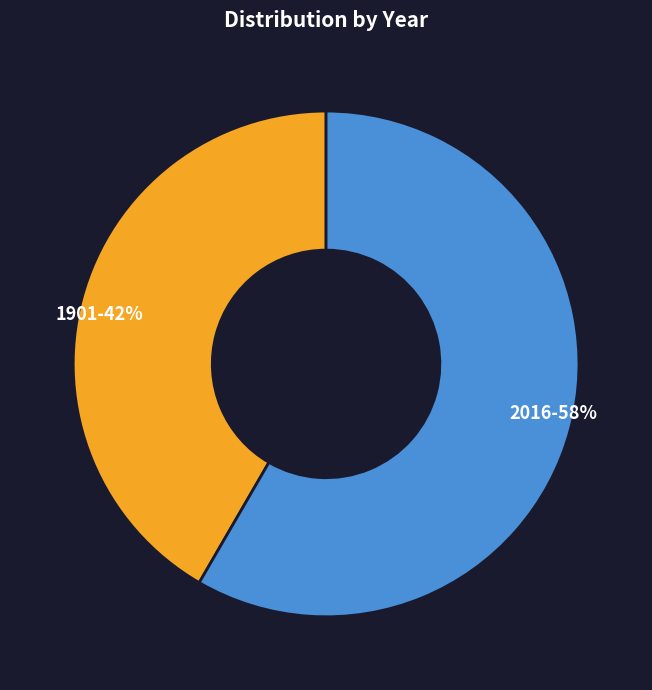

Do 2016 and 1901 together represent more than half of the pie?

Yes